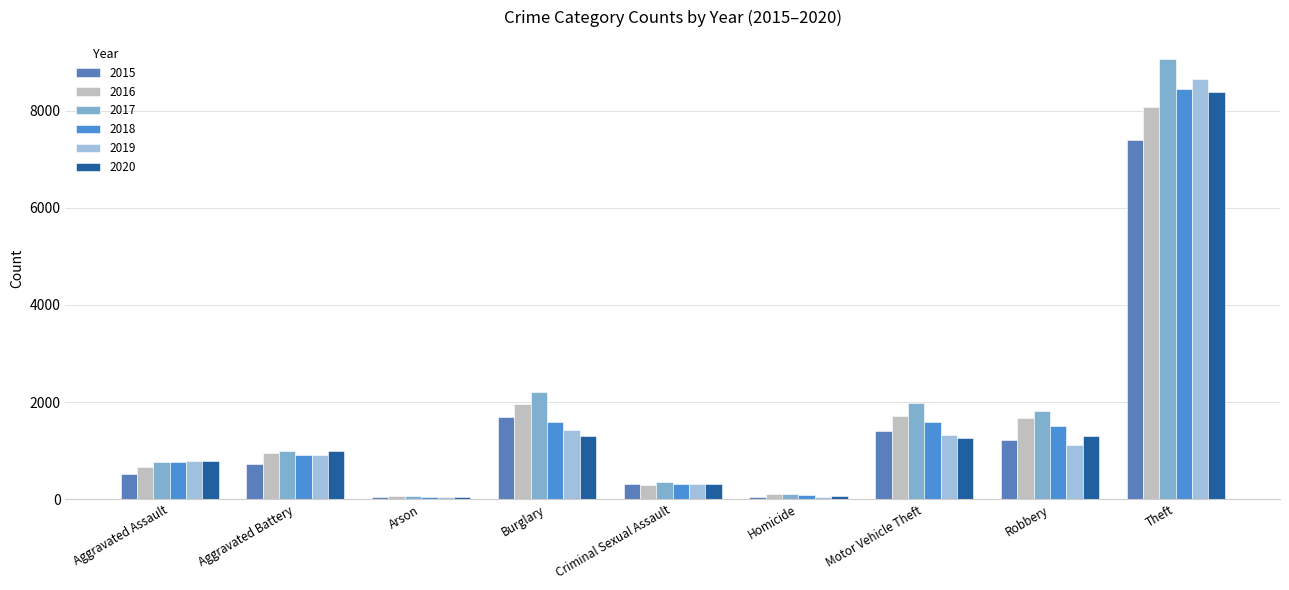

What is the difference between the second highest and second lowest values in the 2016 series?

1854